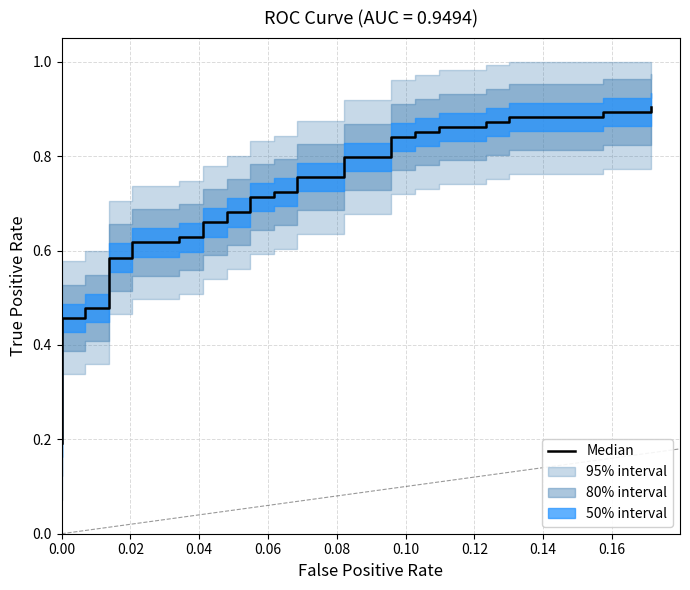

What is the difference between the second highest and minimum values?

0.7